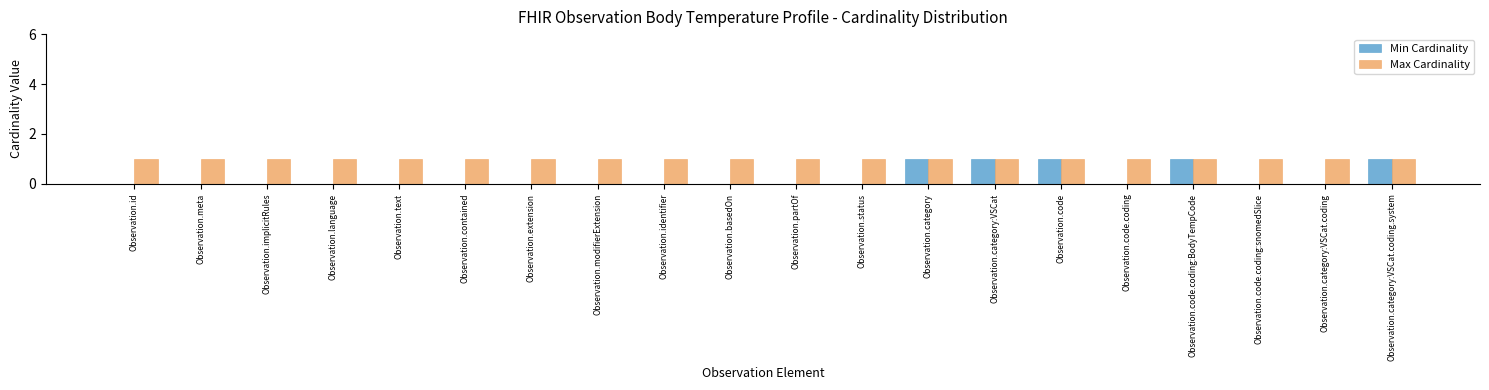

Reading left to right, extract all data points from this chart.

Min Cardinality: Observation.id=0	Observation.meta=0	Observation.implicitRules=0	Observation.language=0	Observation.text=0	Observation.contained=0	Observation.extension=0	Observation.modifierExtension=0	Observation.identifier=0	Observation.basedOn=0	Observation.partOf=0	Observation.status=0	Observation.category=1	Observation.category:VSCat=1	Observation.code=1	Observation.code.coding=0	Observation.code.coding:BodyTempCode=1	Observation.code.coding:snomedSlice=0	Observation.category:VSCat.coding=0	Observation.category:VSCat.coding.system=1
Max Cardinality: Observation.id=1	Observation.meta=1	Observation.implicitRules=1	Observation.language=1	Observation.text=1	Observation.contained=1	Observation.extension=1	Observation.modifierExtension=1	Observation.identifier=1	Observation.basedOn=1	Observation.partOf=1	Observation.status=1	Observation.category=1	Observation.category:VSCat=1	Observation.code=1	Observation.code.coding=1	Observation.code.coding:BodyTempCode=1	Observation.code.coding:snomedSlice=1	Observation.category:VSCat.coding=1	Observation.category:VSCat.coding.system=1